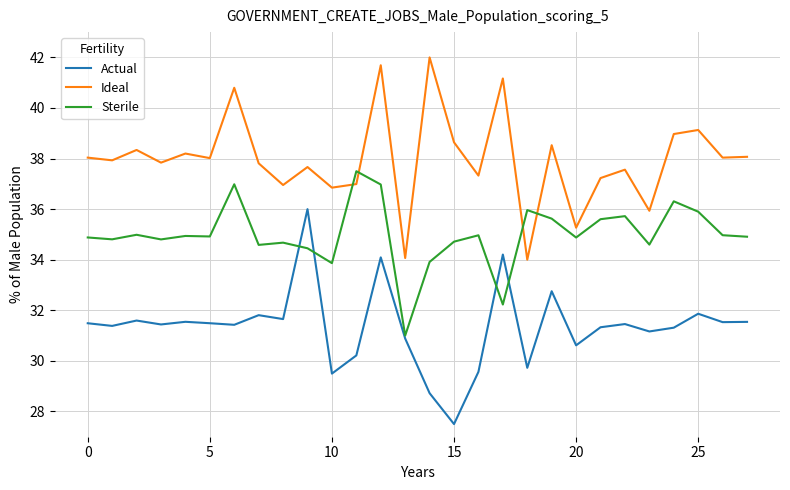

True or false: Actual and Ideal cross at least once.

False